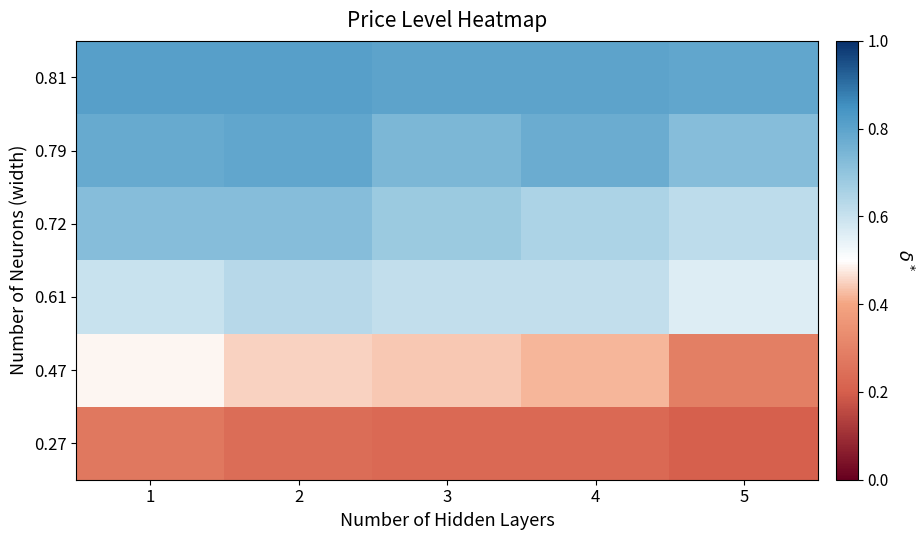

Reading left to right, transcribe all the data shown in this chart.

0.81: 1=0.8	2=0.8	3=0.8	4=0.8	5=0.8
0.79: 1=0.8	2=0.8	3=0.7	4=0.8	5=0.7
0.72: 1=0.7	2=0.7	3=0.7	4=0.7	5=0.6
0.61: 1=0.6	2=0.6	3=0.6	4=0.6	5=0.6
0.47: 1=0.5	2=0.5	3=0.4	4=0.4	5=0.3
0.27: 1=0.3	2=0.2	3=0.2	4=0.2	5=0.2